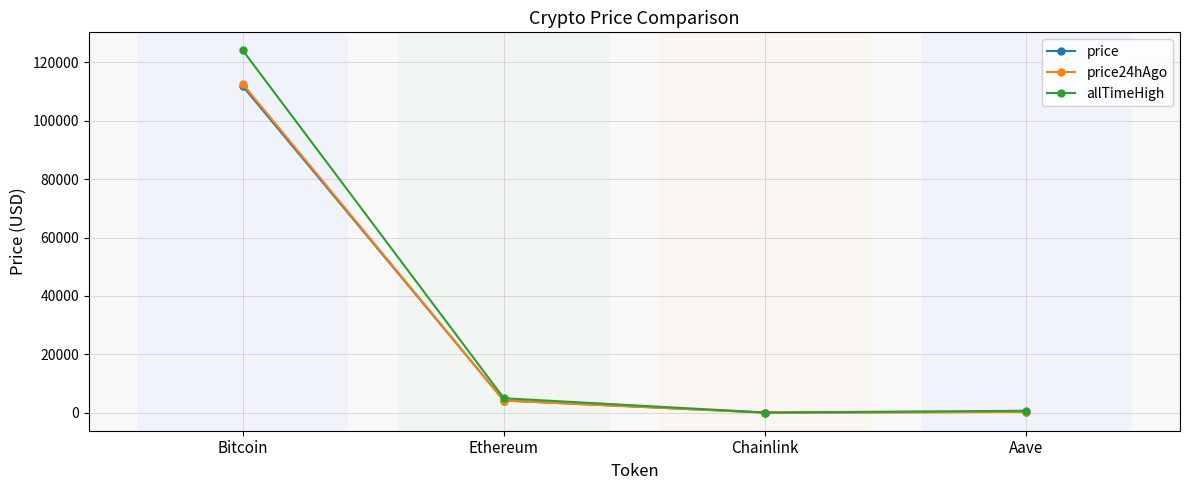

How many distinct data groups are displayed?

3